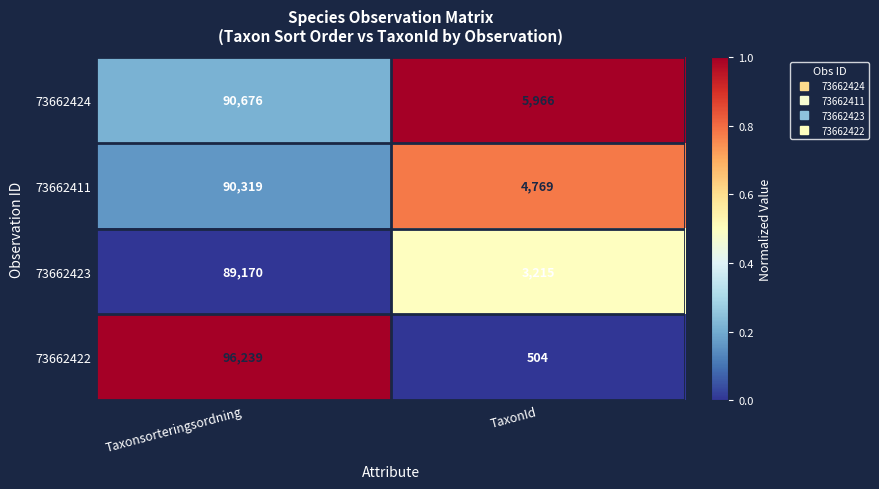

Where is 73662423 nearest to the value 46192?

TaxonId